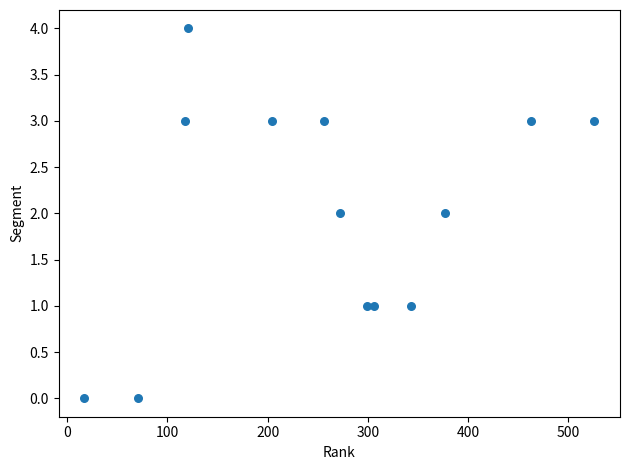

What is the range of X values (max minus min)?

509